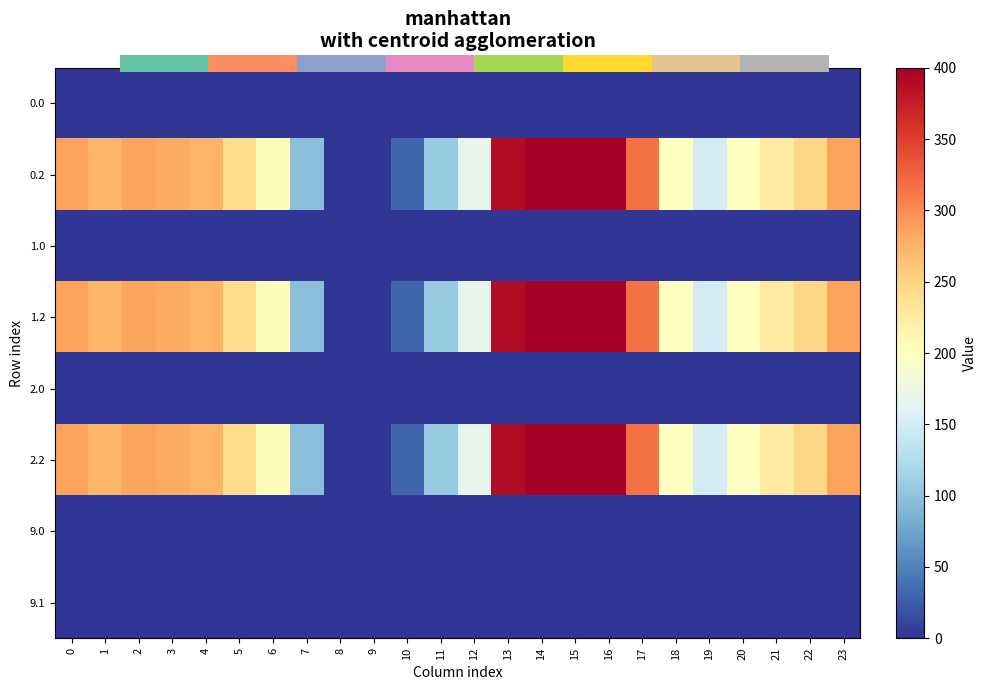

The value of 0.2 at 10 is 31.9. True or false?

True